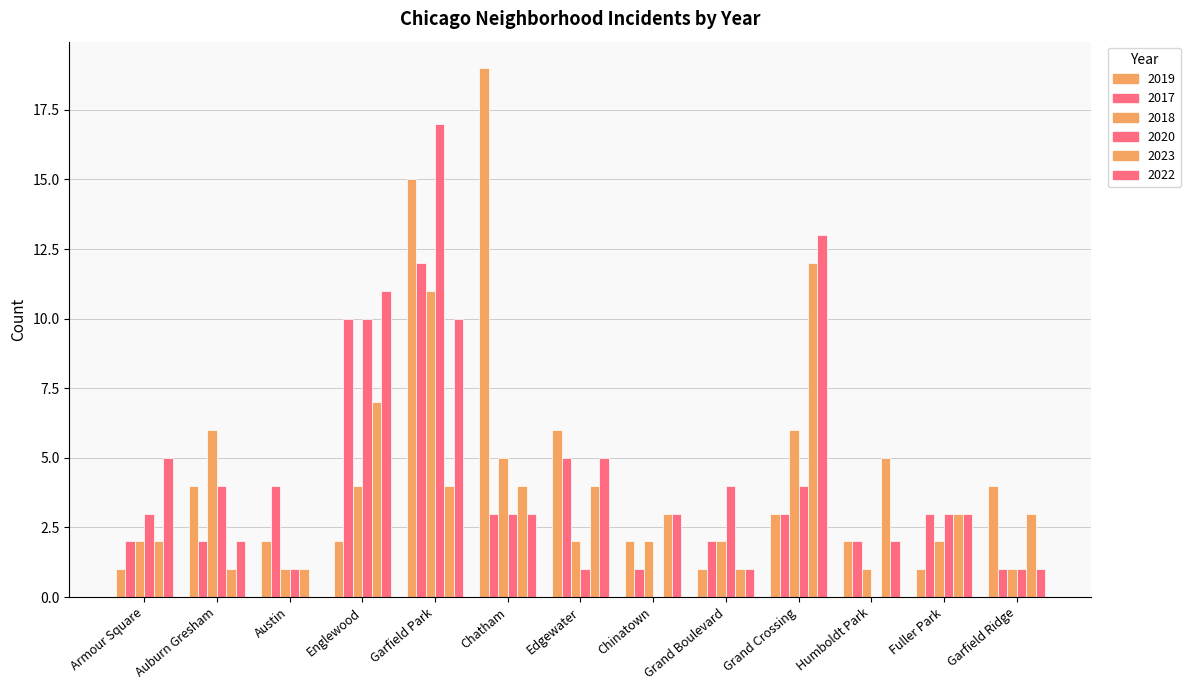

Count the number of categories in the chart.

13